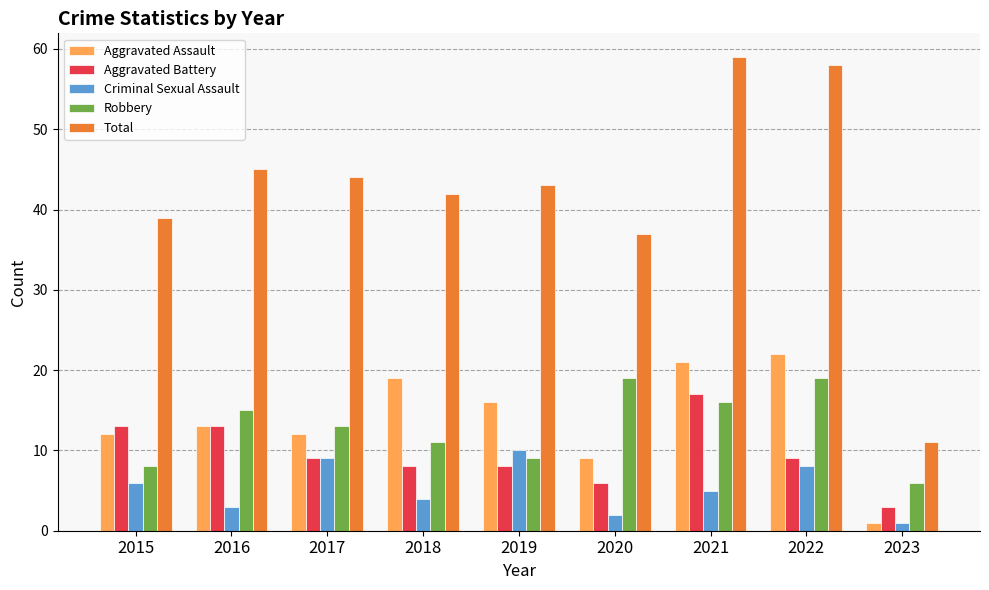

Rank the series by their maximum value, from highest to lowest.

Total, Aggravated Assault, Robbery, Aggravated Battery, Criminal Sexual Assault